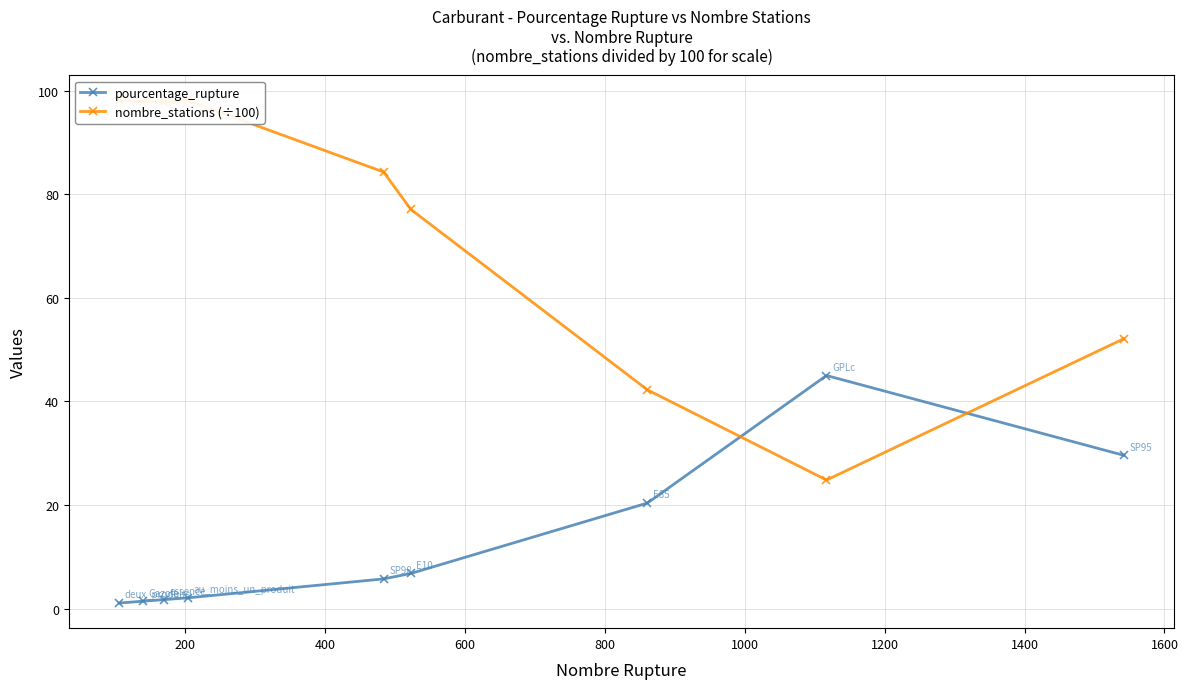

True or false: nombre_stations (÷100) has more than 2 points higher than both neighbors.

False